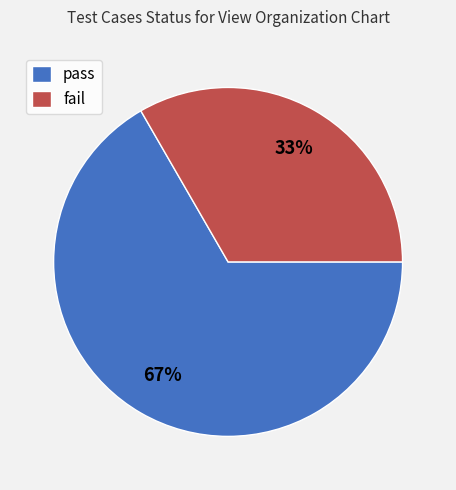

To the nearest percent, what is the combined percentage of fail and pass?

100%